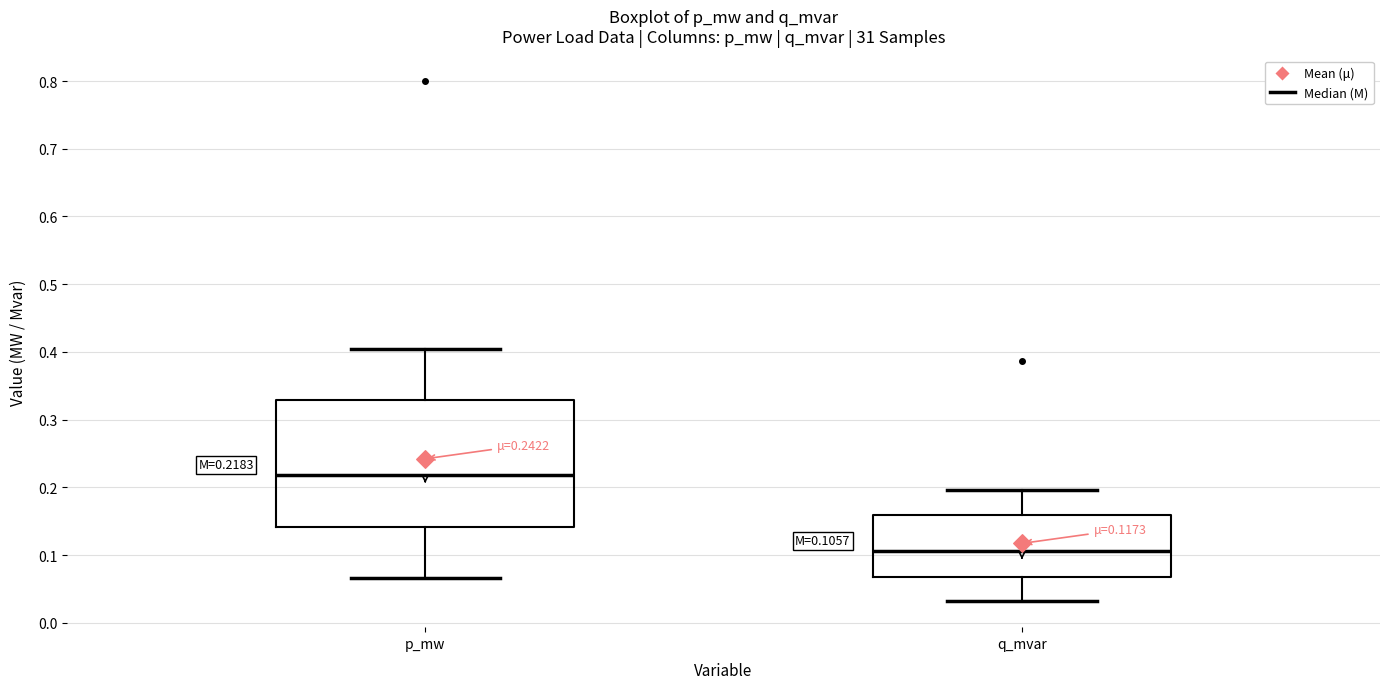

Which box is the tallest, from its lower edge to its upper edge?

p_mw